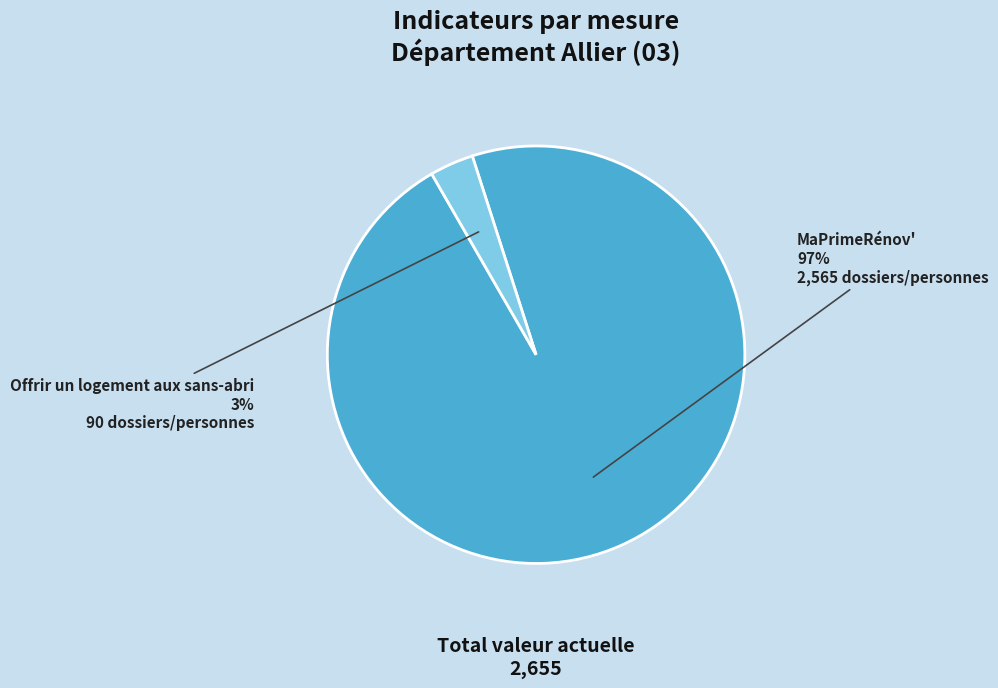

To the nearest percent, what is the average slice percentage?

50%